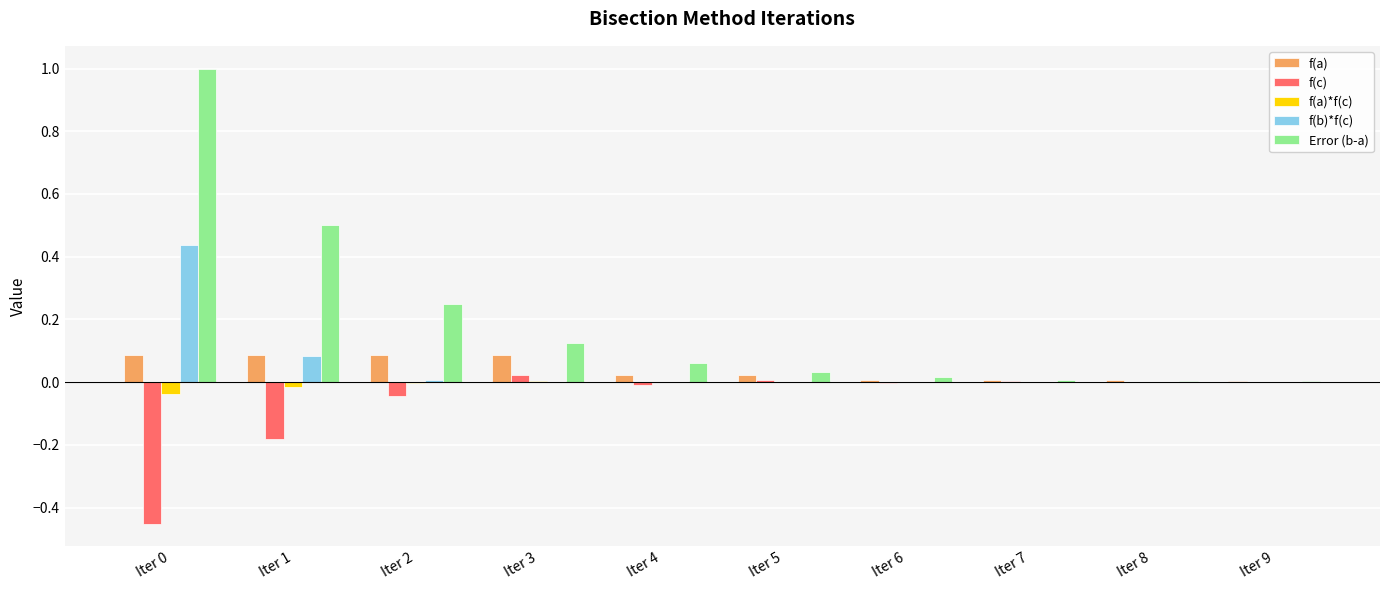

What is the sum of all Error (b-a) values?

2.0